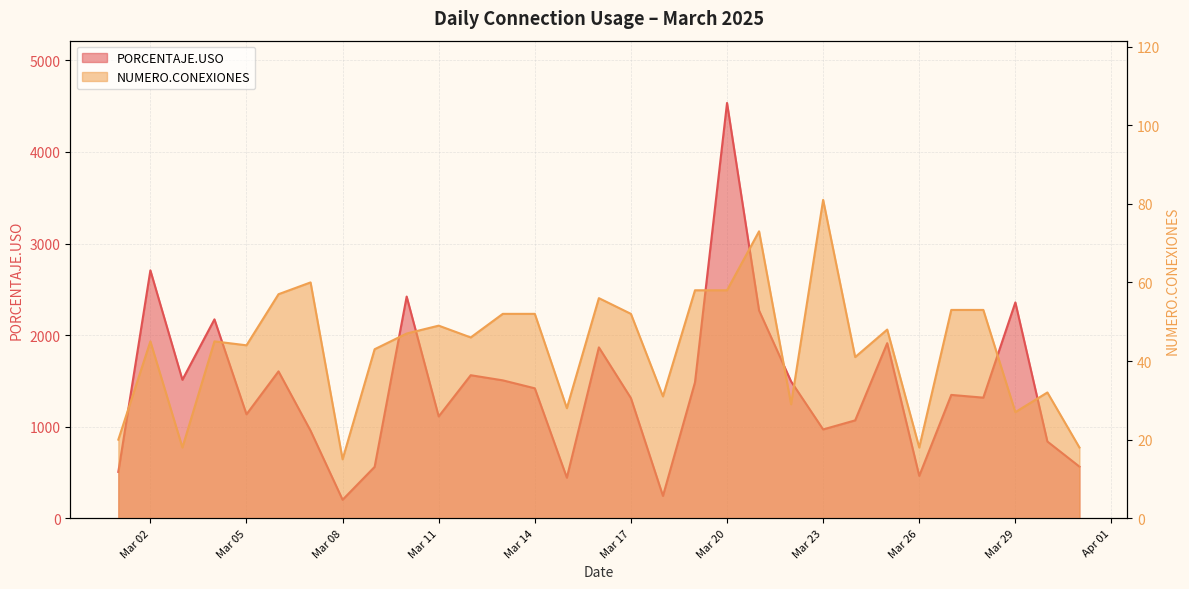

Which has a higher value, 2025-03-20 or 2025-03-06?

2025-03-20